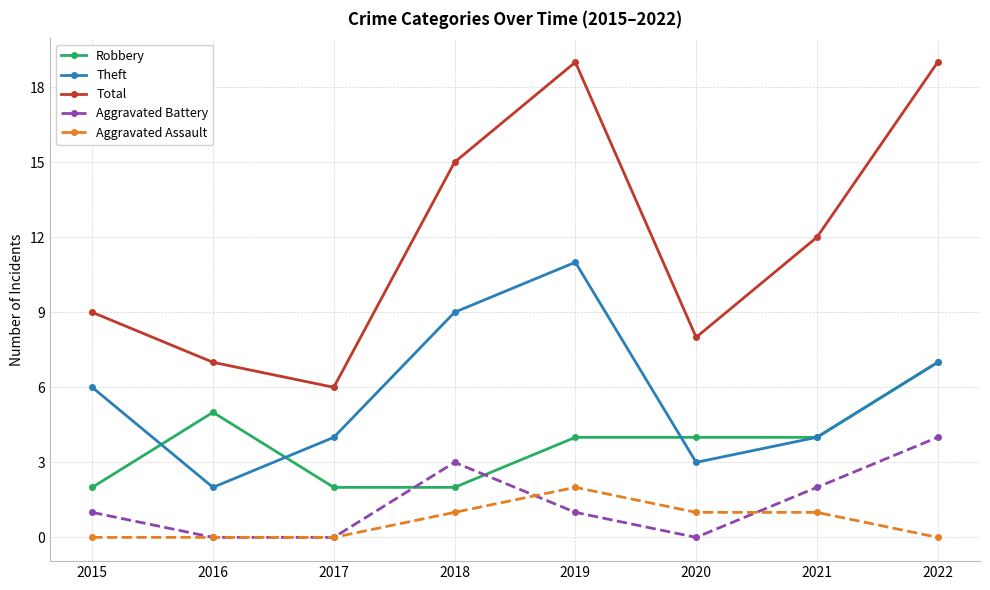

True or false: Aggravated Battery and Theft cross at least once.

False